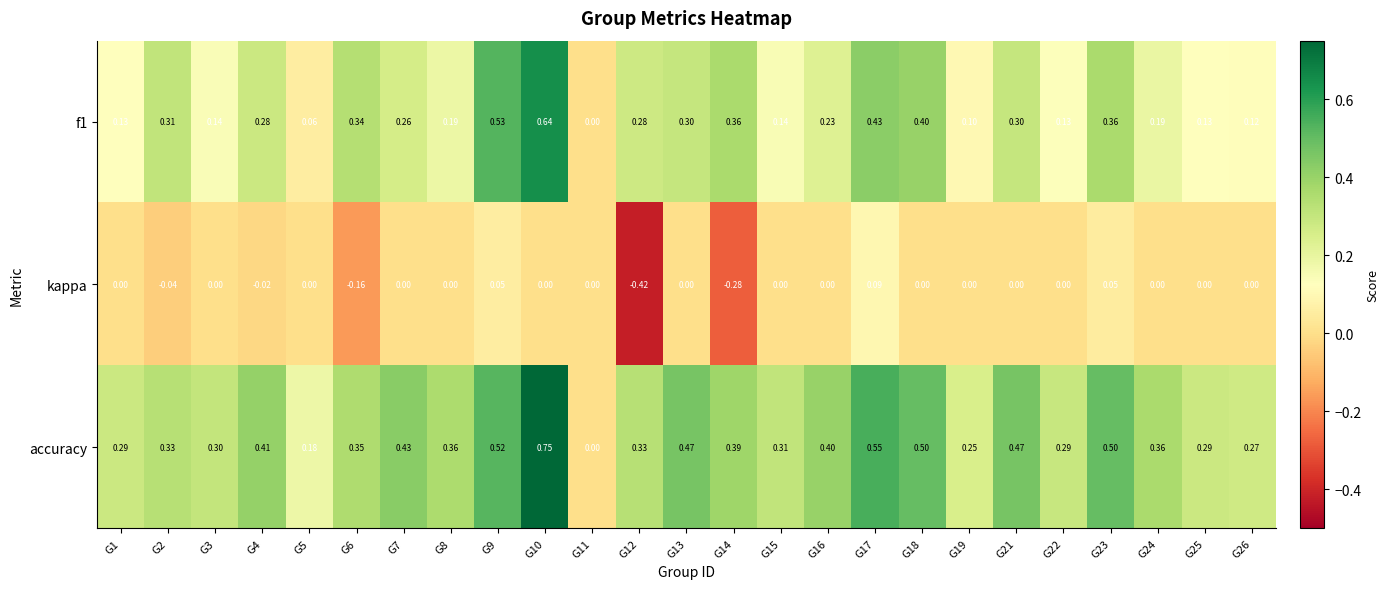

Which series changed the most between G14 and G19?

kappa